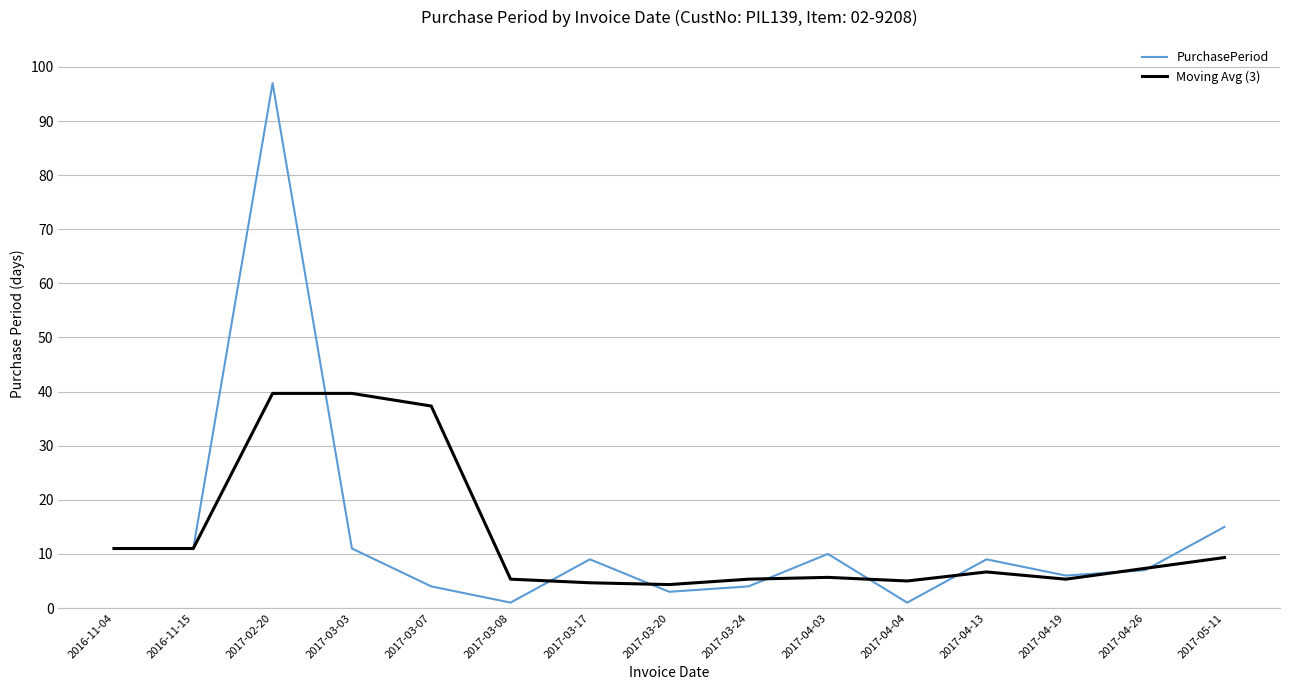

Is the value of Moving Avg (3) at 2017-04-26 greater than the value of PurchasePeriod at 2017-03-03?

No